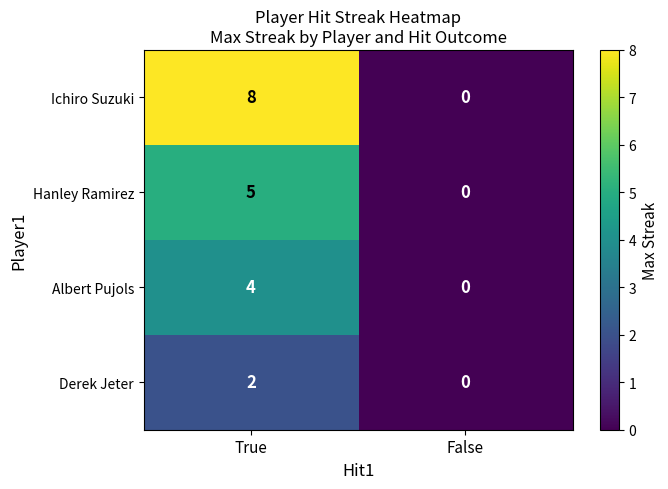

Which category has the lowest value across all series?

False